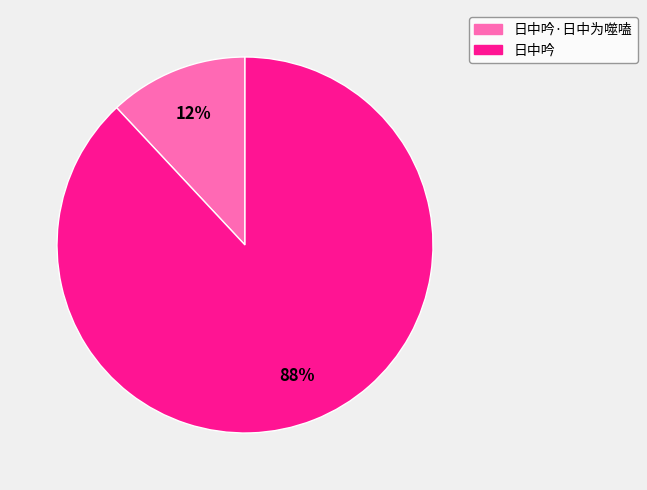

To the nearest percent, what is the difference between the largest and smallest slice percentages?

76%